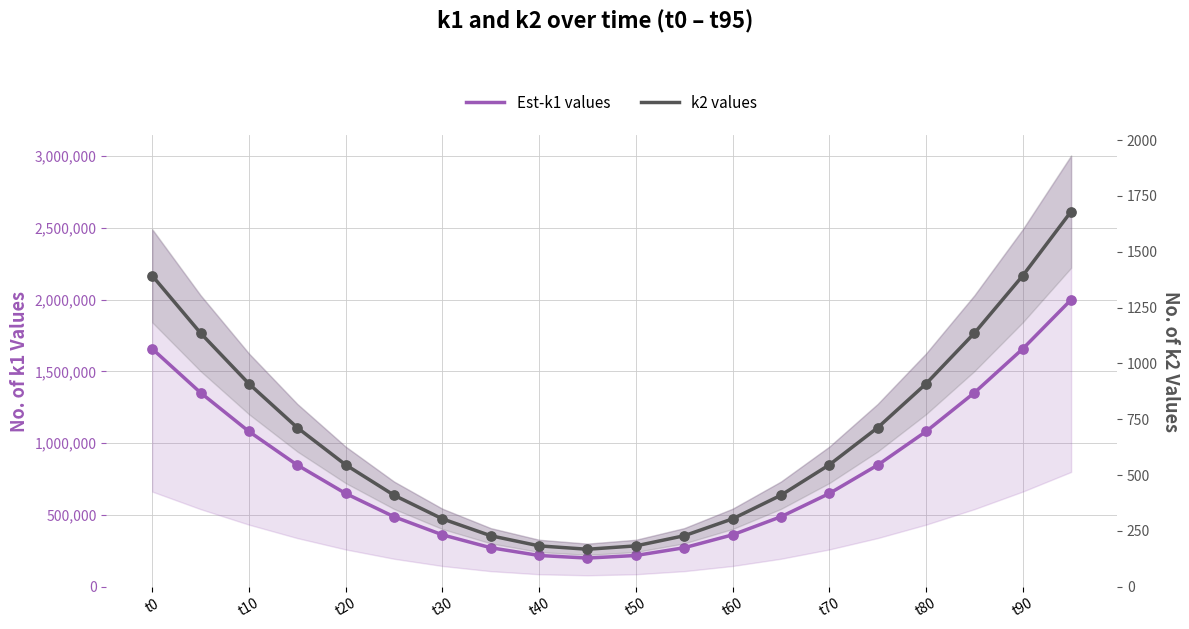

Which series contains the lowest Y value?

k2 values